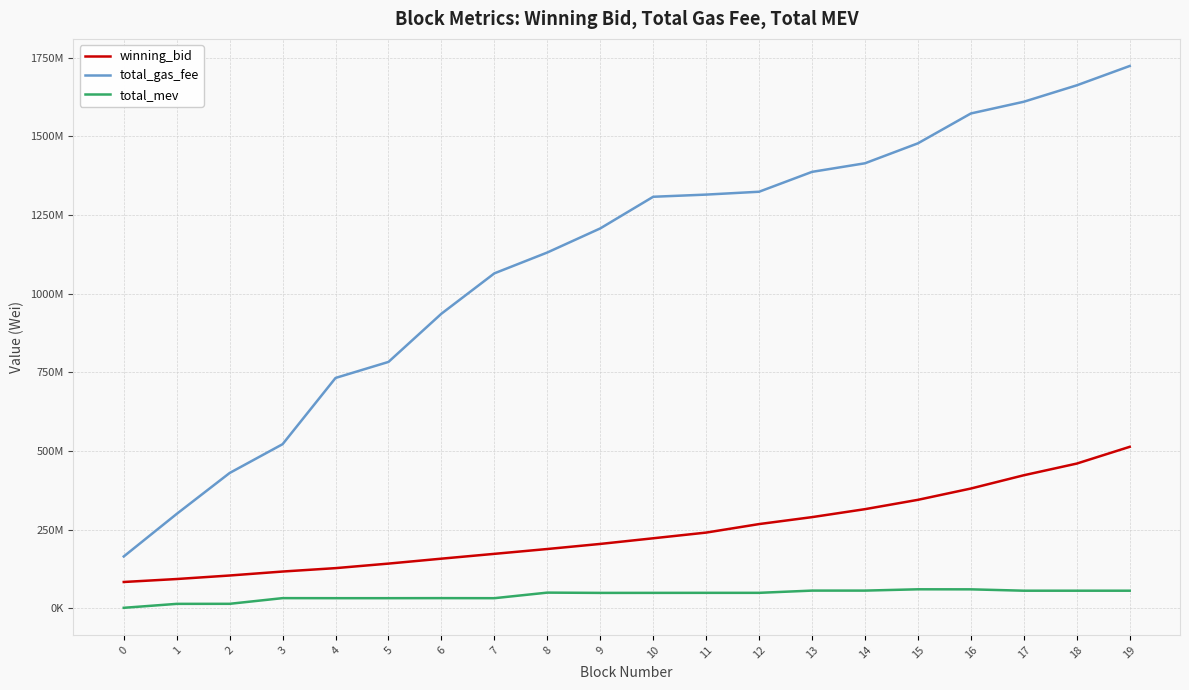

What are all the series names shown in the legend?

winning_bid, total_gas_fee, total_mev